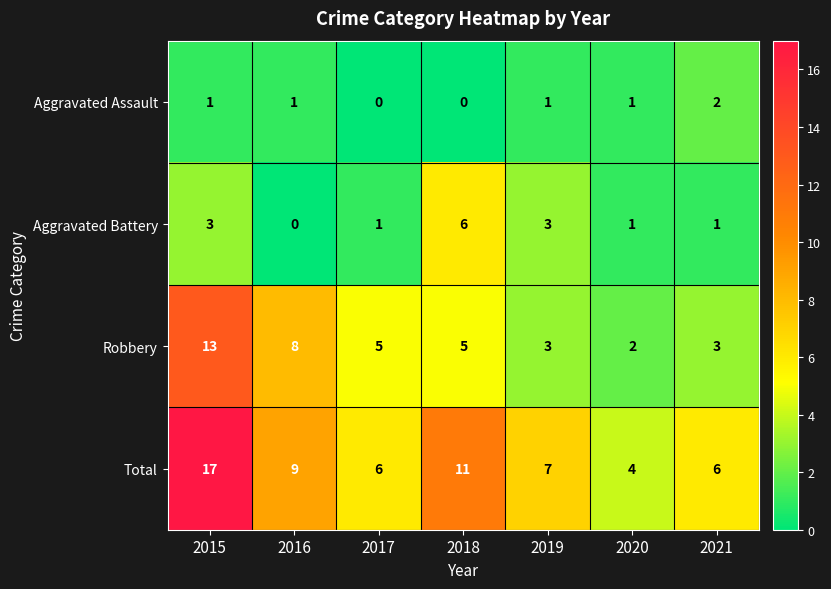

Which category has the highest value in the Robbery series?

2015